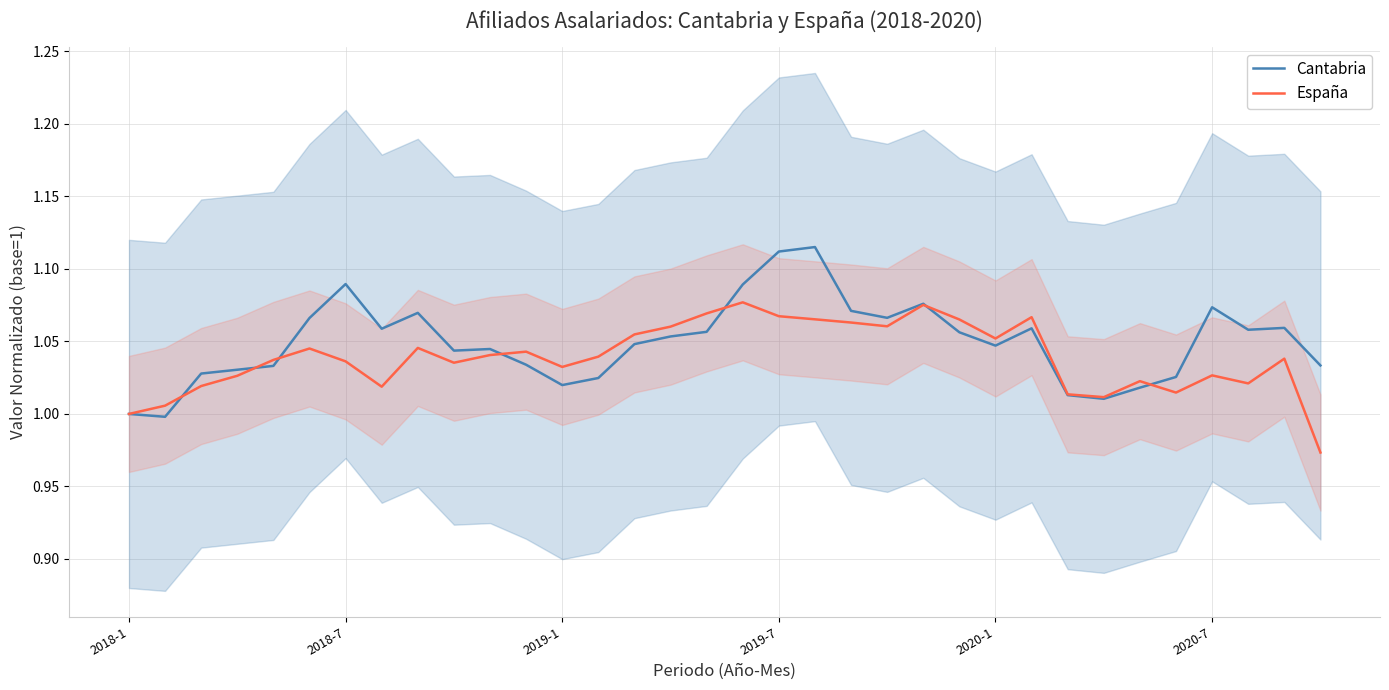

What is the difference between the maximum and second lowest values in the Cantabria series?

0.1